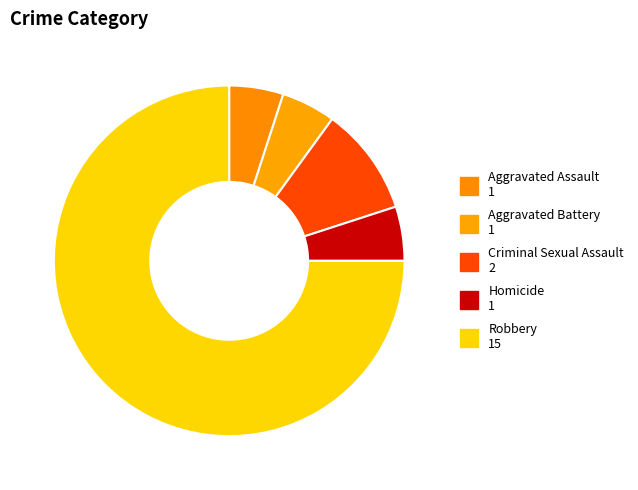

How many segments does this pie chart have?

5